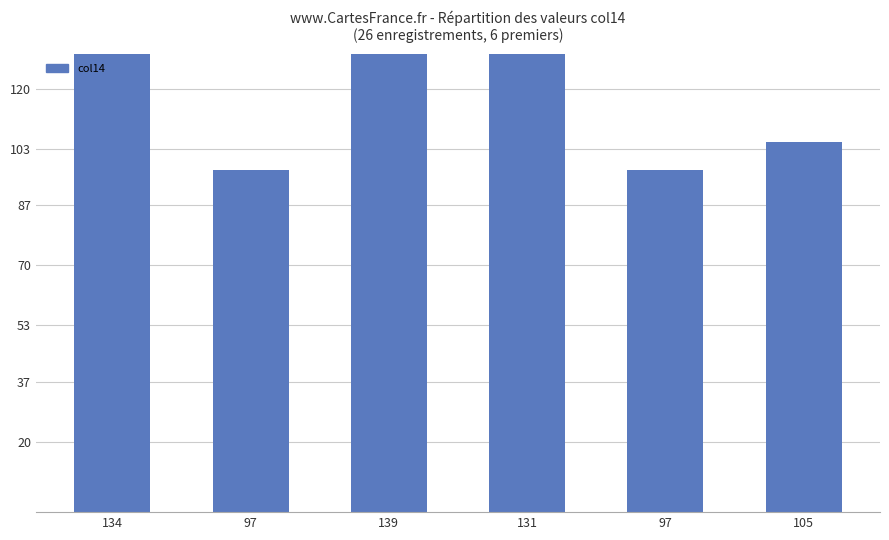

List the labels in order of value, smallest first.

97, 97, 105, 131, 134, 139